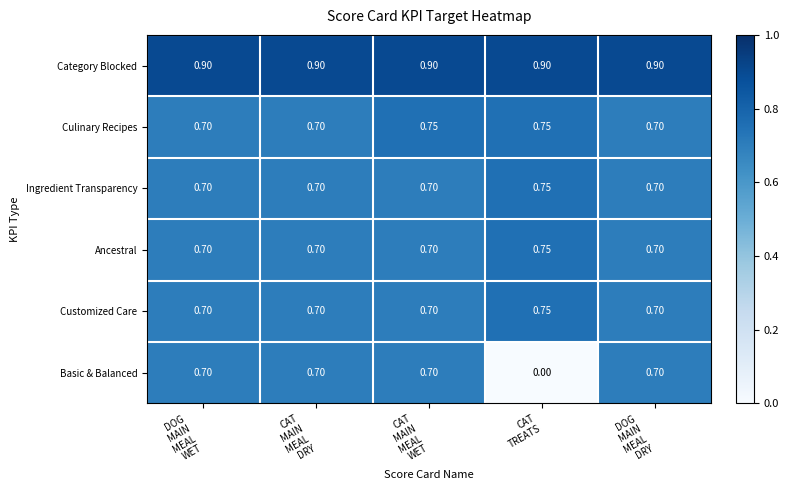

Which series has the largest total across all categories?

Category Blocked